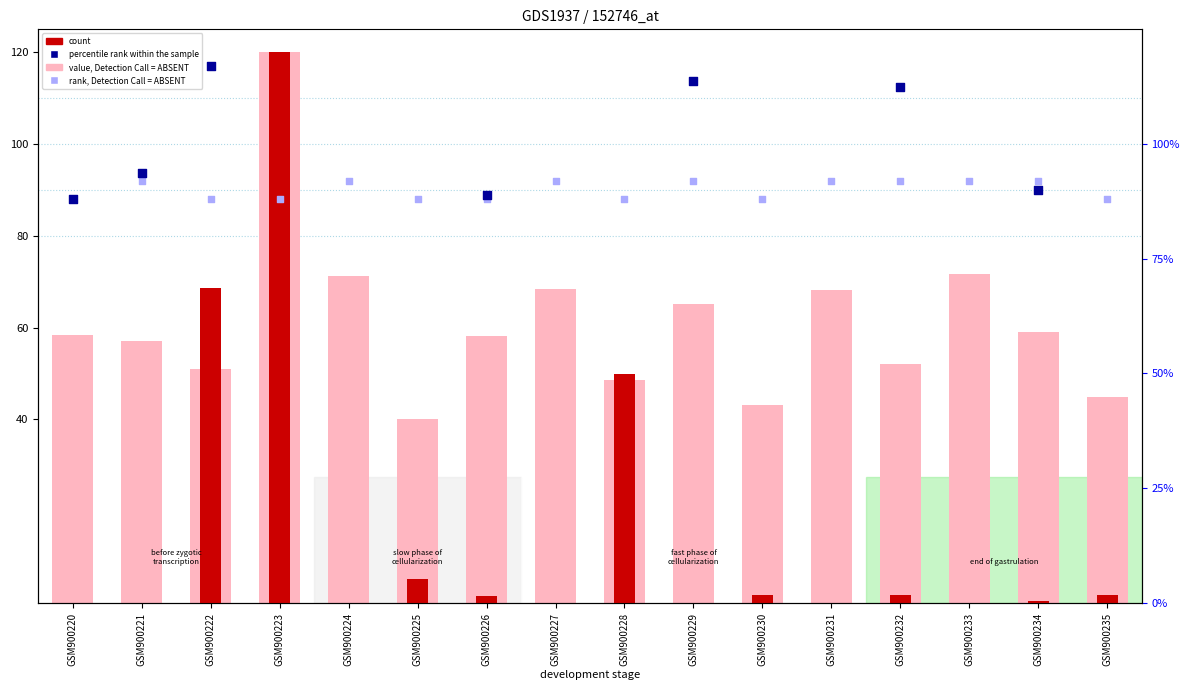

Which series reaches the minimum Y coordinate?

count